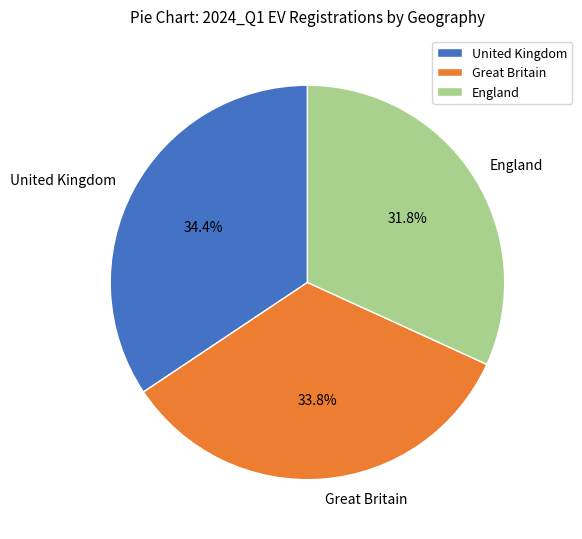

What percentage is the England slice, to the nearest percent?

32%